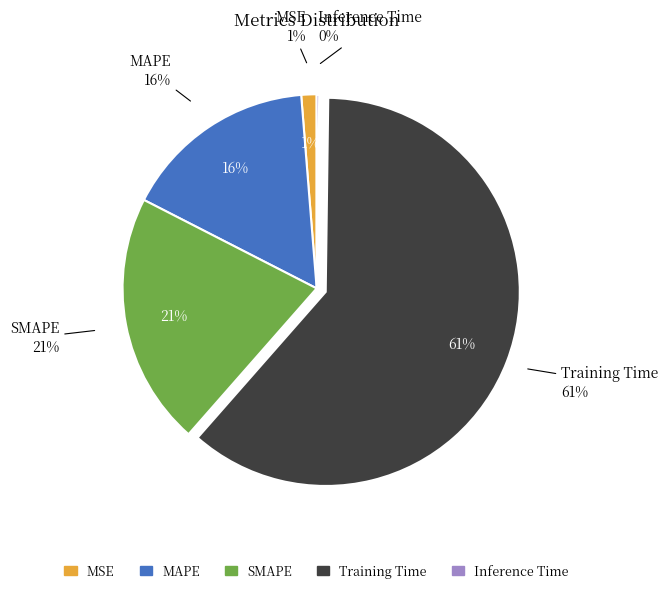

Is it true that MAPE is 6% of the pie?

False